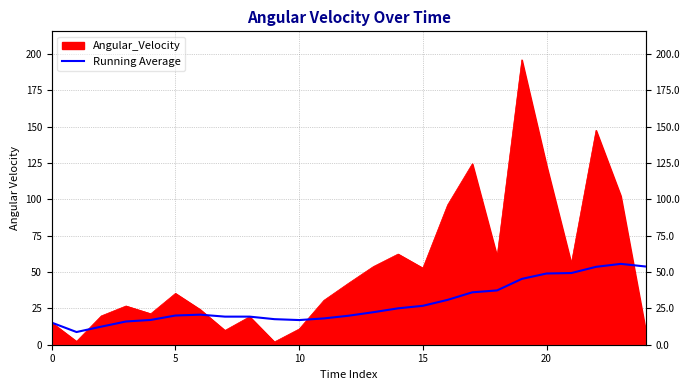

True or false: the data shows 29.0 at 12.

False